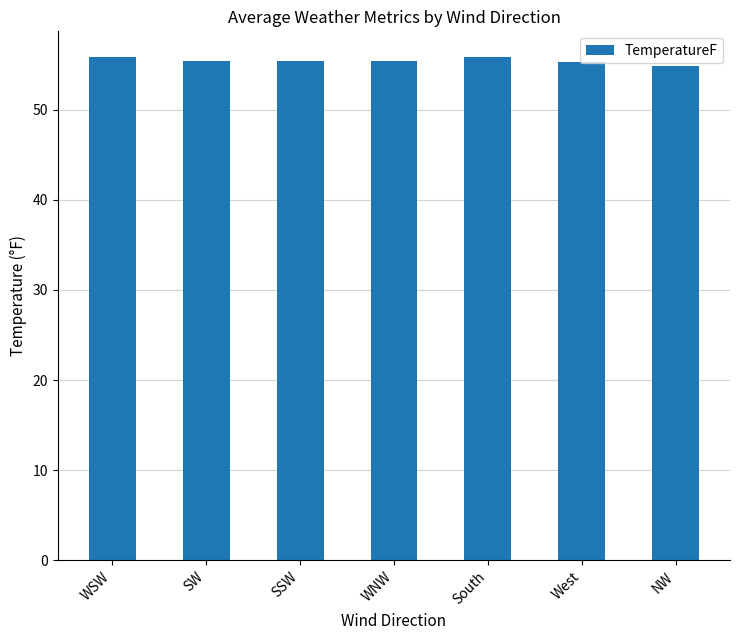

At which label does the data first exceed 55?

WSW